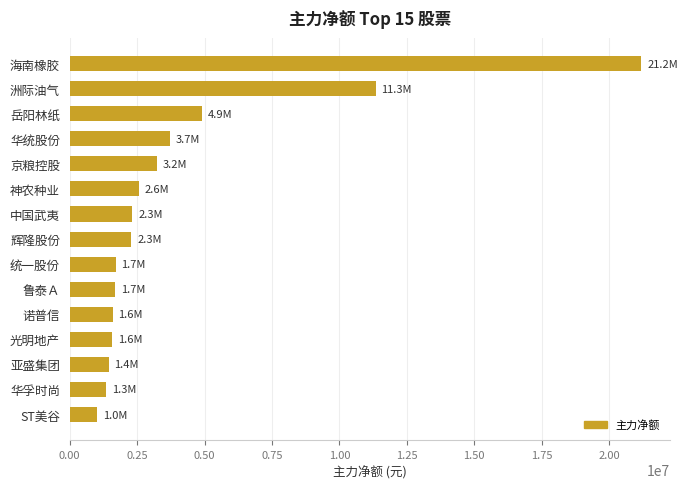

How many data points are less than 2287211?

7